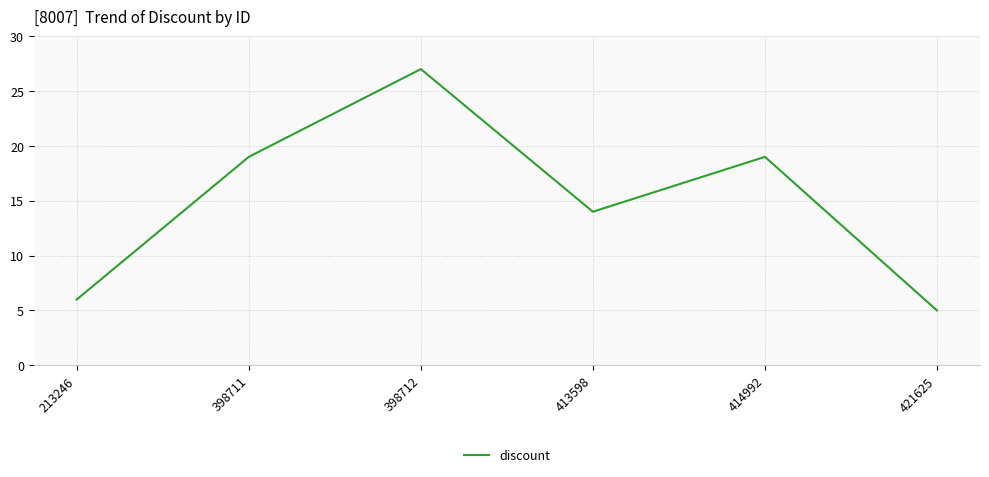

How many interior local valleys (lower than both neighbors) does the data have?

1